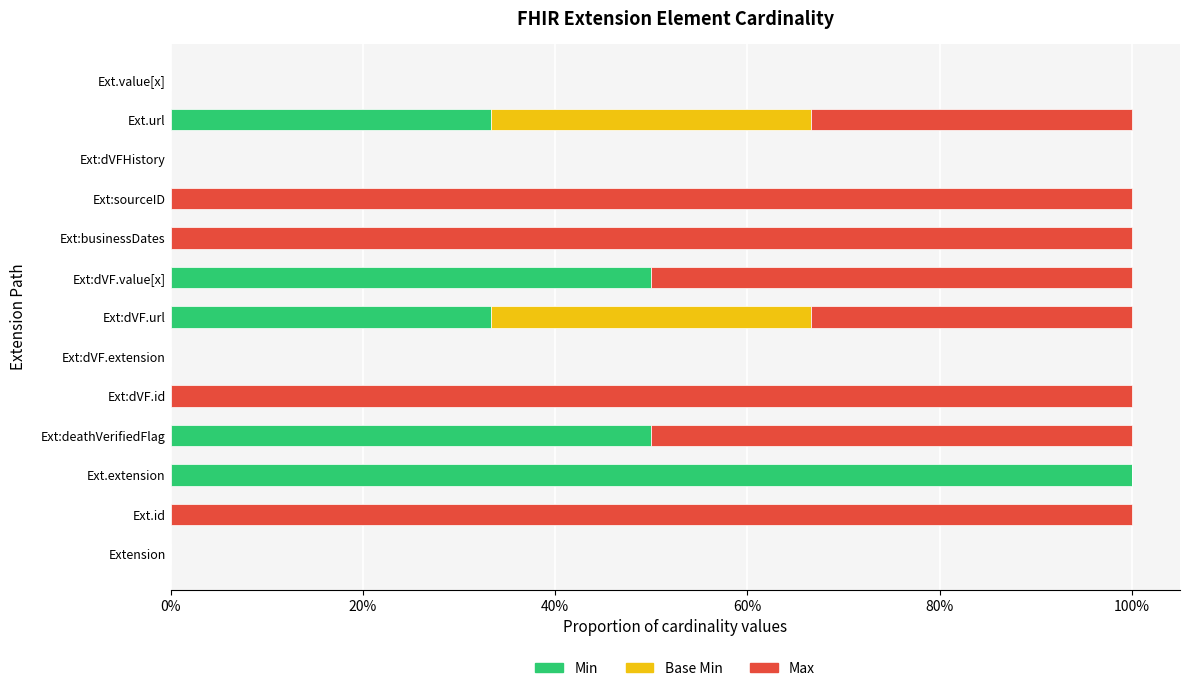

At how many categories does at least one series exceed 0?

9